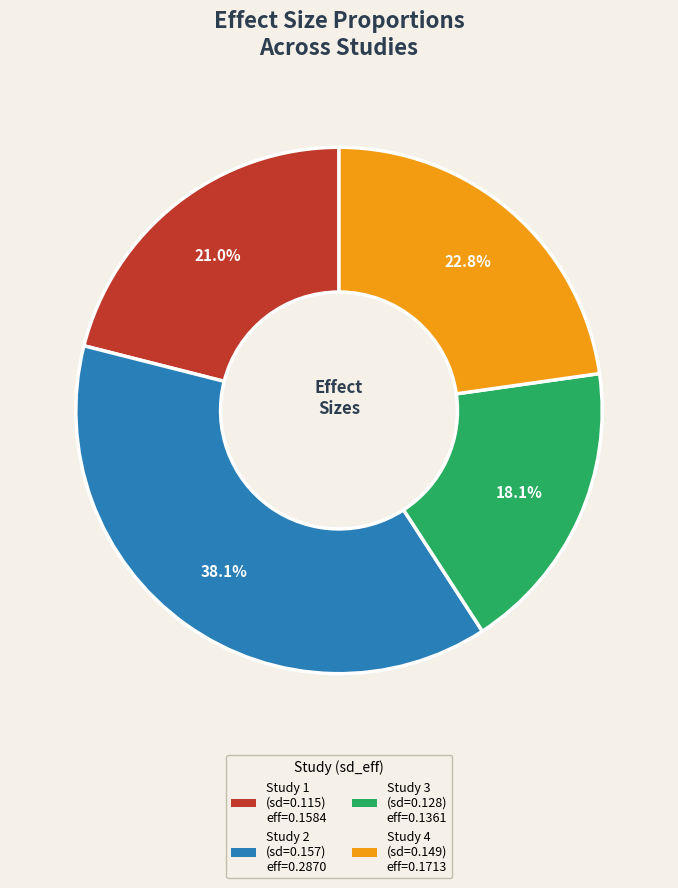

Is there a majority slice in this chart?

No